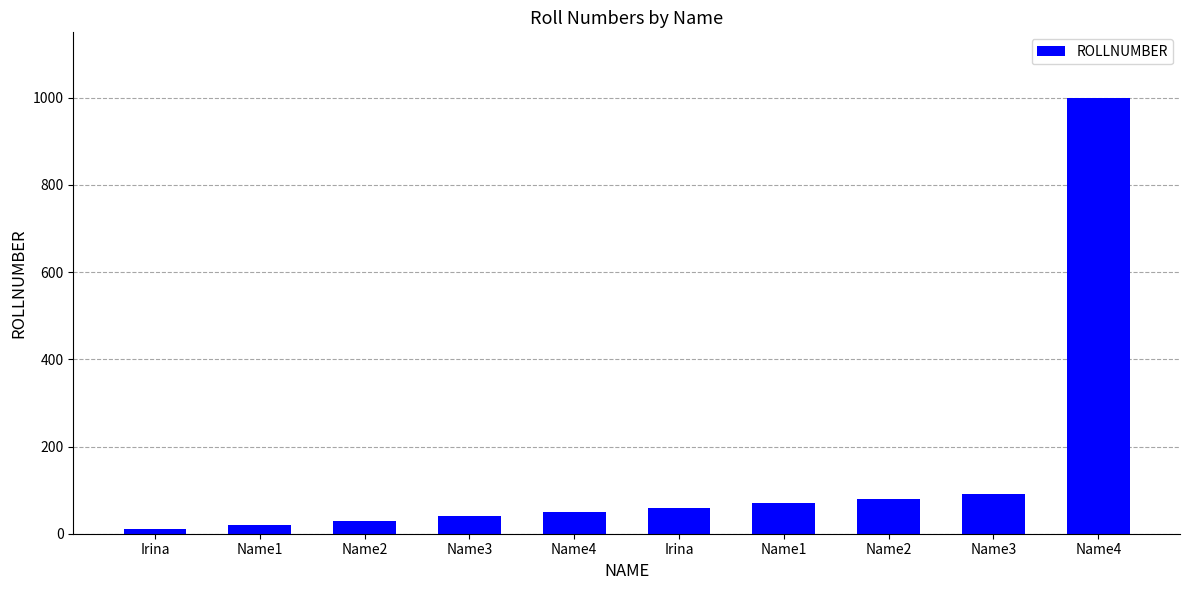

Reading left to right, list all the values displayed in this chart.

10	20	30	40	50	60	70	80	90	1000